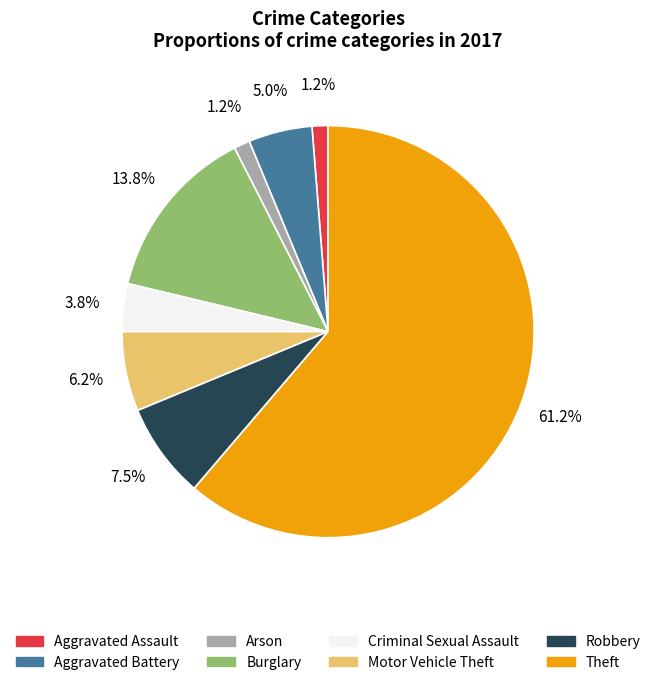

Which category has the biggest portion of the pie?

Theft